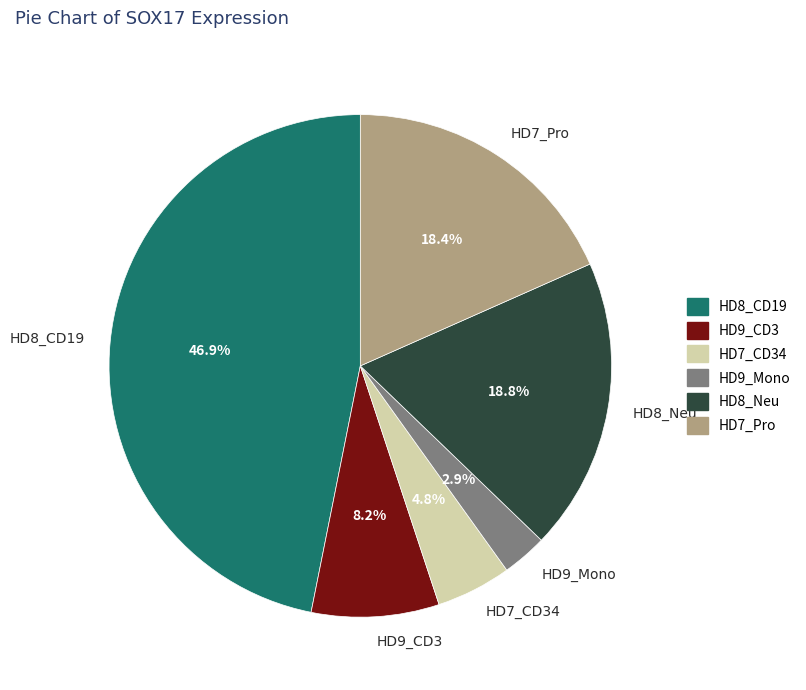

How many slices are in this pie chart?

6